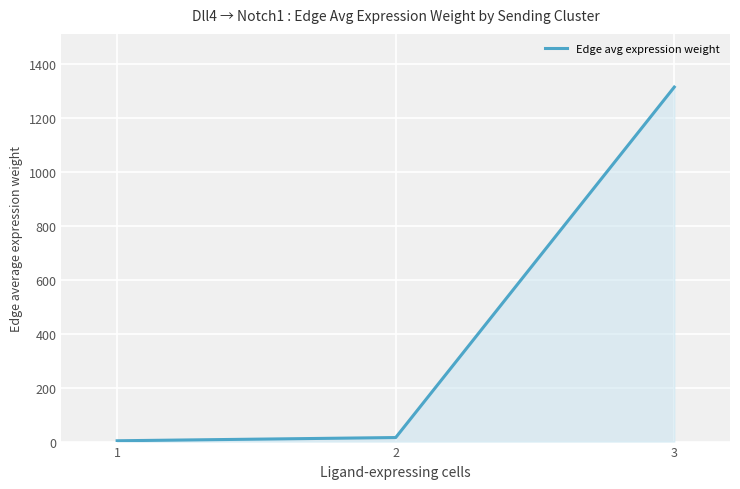

The value at 3 is 1314.2. True or false?

True